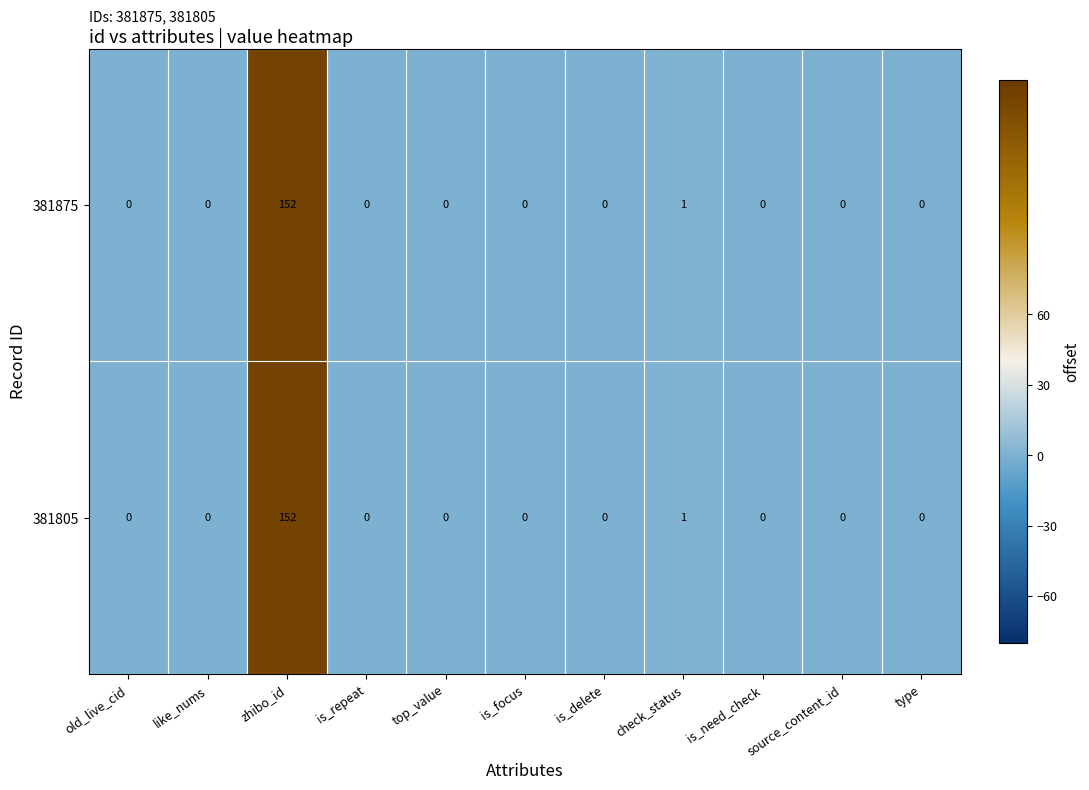

True or false: 381805 has a value of 0 at is_focus.

True